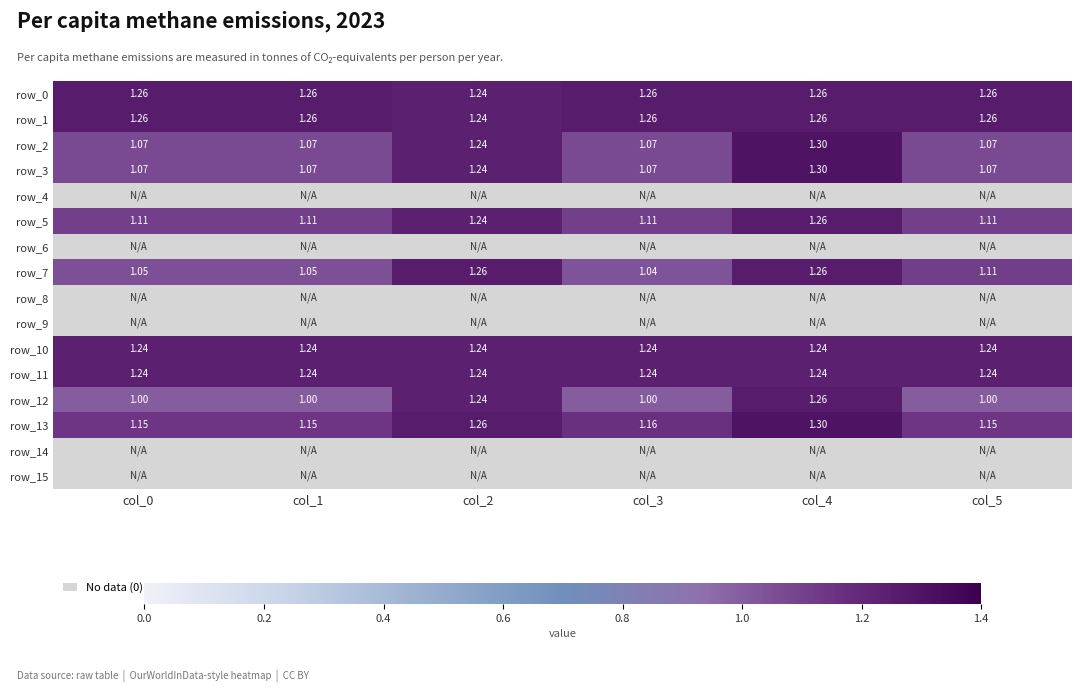

Reading left to right, what are all the values shown in this chart?

row_0: 1.3	1.3	1.2	1.3	1.3	1.3
row_1: 1.3	1.3	1.2	1.3	1.3	1.3
row_2: 1.1	1.1	1.2	1.1	1.3	1.1
row_3: 1.1	1.1	1.2	1.1	1.3	1.1
row_4: 0.0	0.0	0.0	0.0	0.0	0.0
row_5: 1.1	1.1	1.2	1.1	1.3	1.1
row_6: 0.0	0.0	0.0	0.0	0.0	0.0
row_7: 1.0	1.0	1.3	1.0	1.3	1.1
row_8: 0.0	0.0	0.0	0.0	0.0	0.0
row_9: 0.0	0.0	0.0	0.0	0.0	0.0
row_10: 1.2	1.2	1.2	1.2	1.2	1.2
row_11: 1.2	1.2	1.2	1.2	1.2	1.2
row_12: 1.0	1.0	1.2	1.0	1.3	1.0
row_13: 1.1	1.1	1.3	1.2	1.3	1.1
row_14: 0.0	0.0	0.0	0.0	0.0	0.0
row_15: 0.0	0.0	0.0	0.0	0.0	0.0